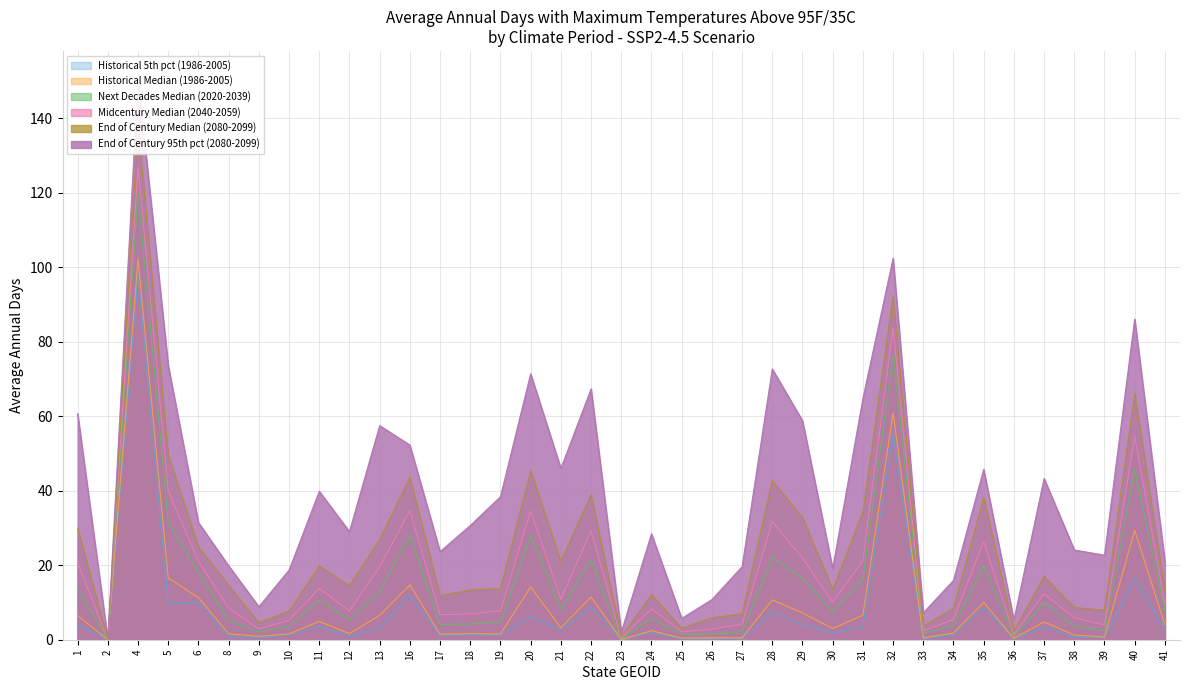

Does the chart have visible grid lines?

Yes